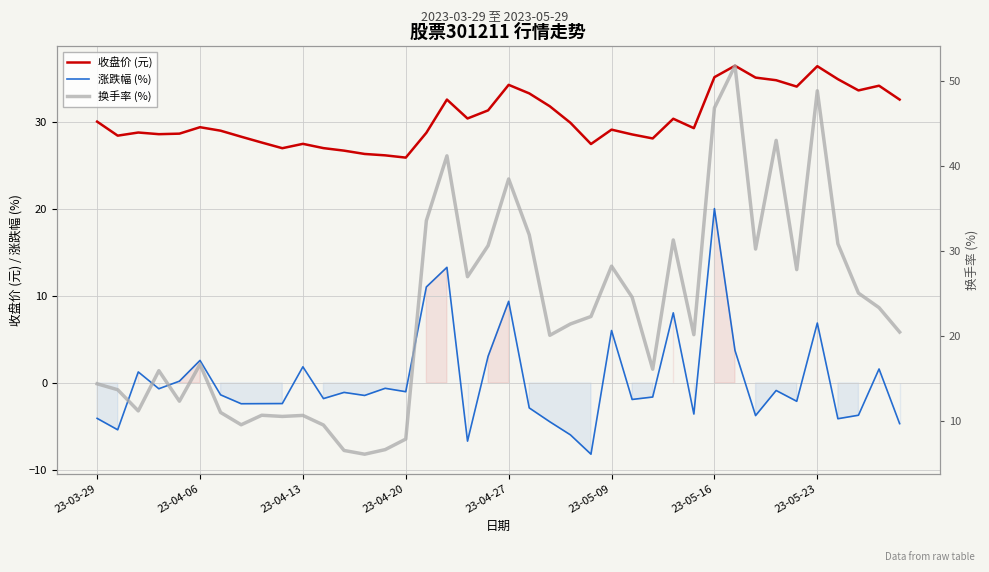

True or false: 涨跌幅 (%) and 收盘价 (元) intersect in this chart.

False